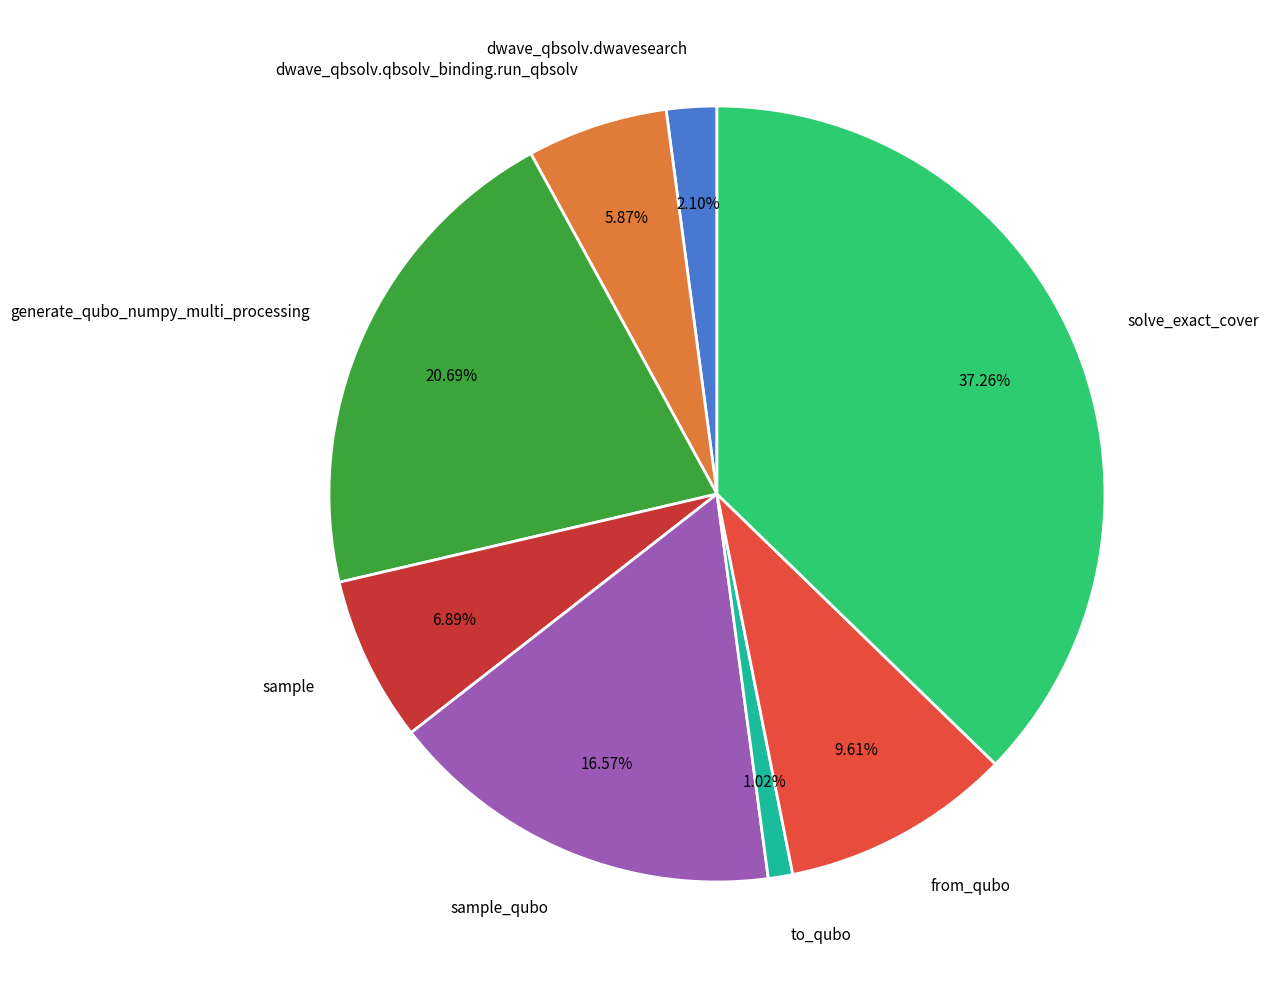

What portion of the pie excludes dwave_qbsolv.qbsolv_binding.run_qbsolv?

94.1%